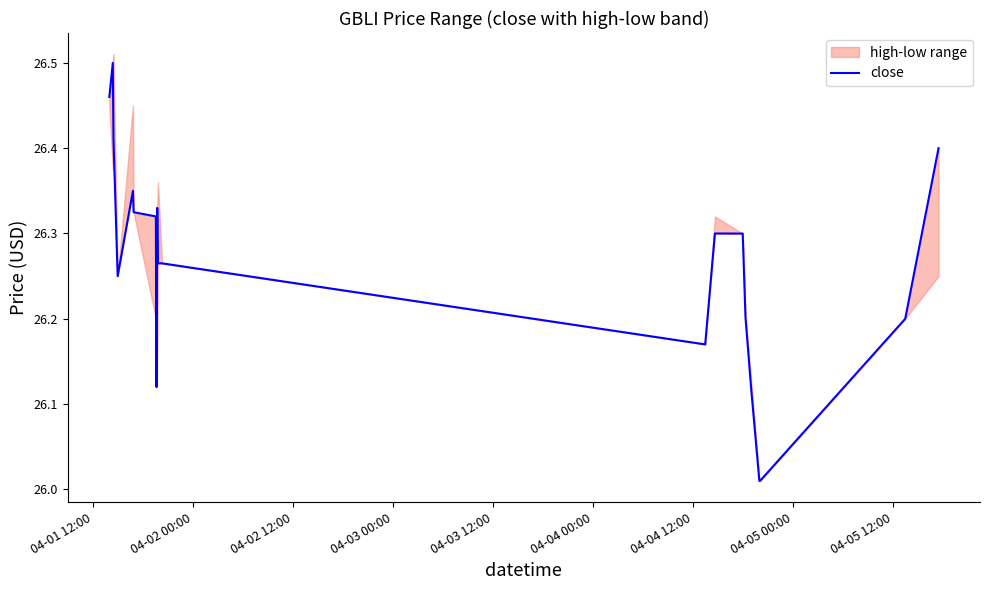

Reading left to right, transcribe all the data shown in this chart.

26.5	26.5	26.4	26.2	26.4	26.3	26.3	26.1	26.3	26.3	26.3	26.2	26.3	26.3	26.2	26.1	26.0	26.0	26.2	26.4